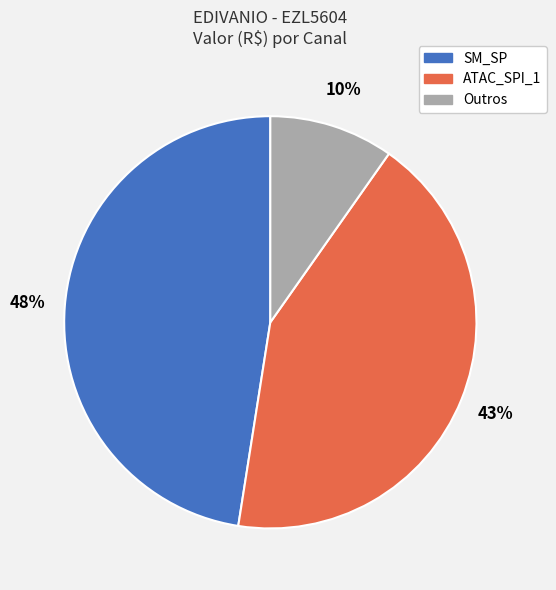

To the nearest percent, what is the difference between the largest and smallest slice percentages?

38%